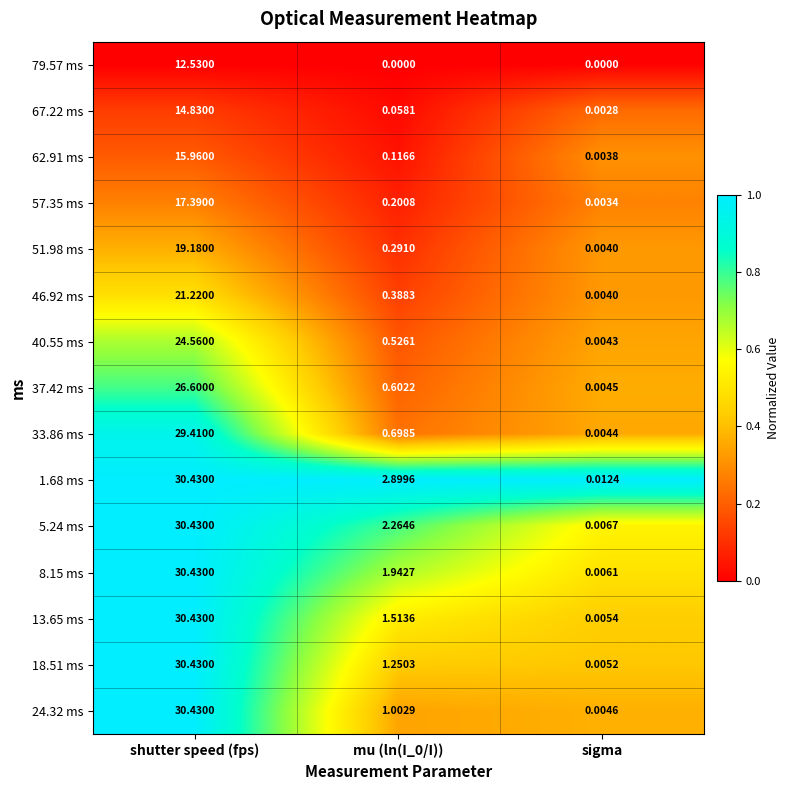

At which category is the sum across all series the highest?

shutter speed (fps)